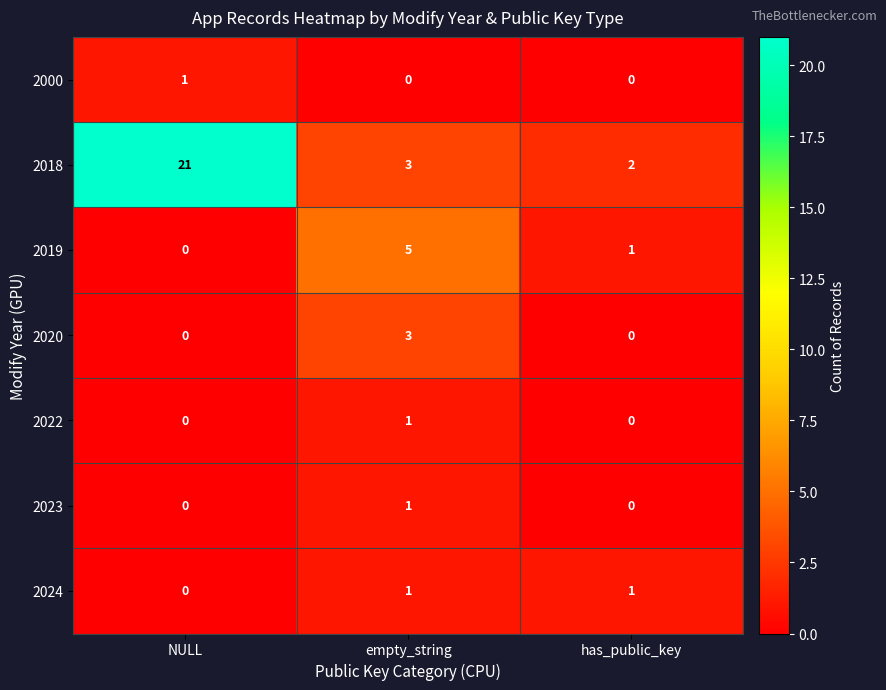

At which category does the chart reach its peak across all series?

NULL